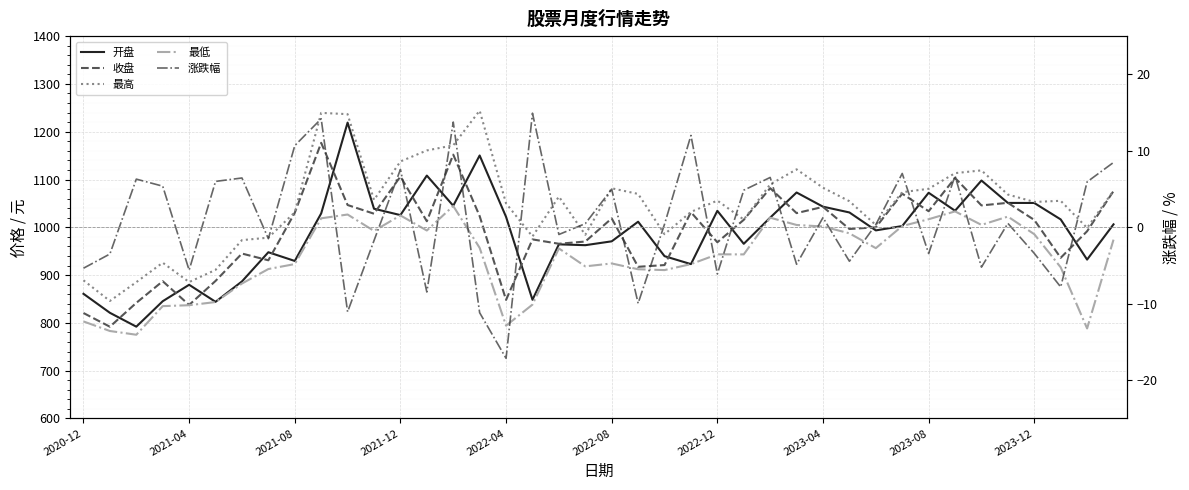

In 最低, how many points are higher than both neighbors (excluding endpoints)?

9